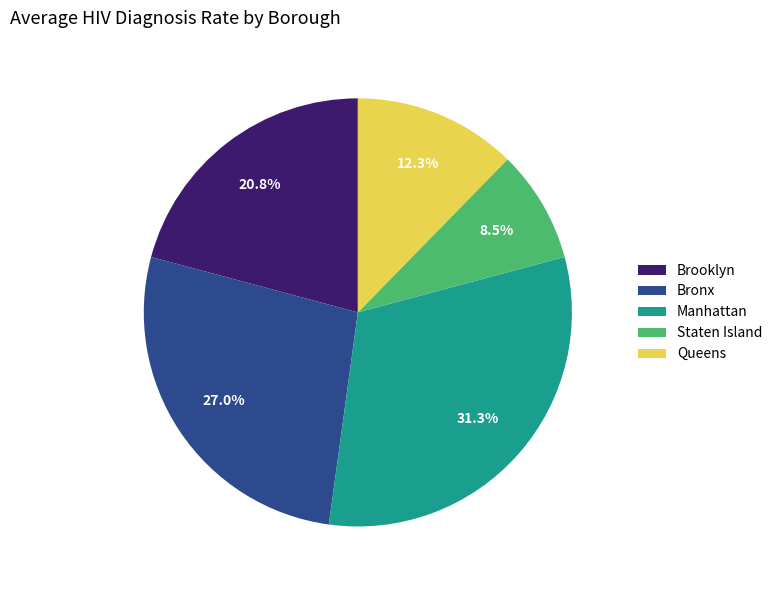

True or false: Brooklyn accounts for 21% of the total.

True